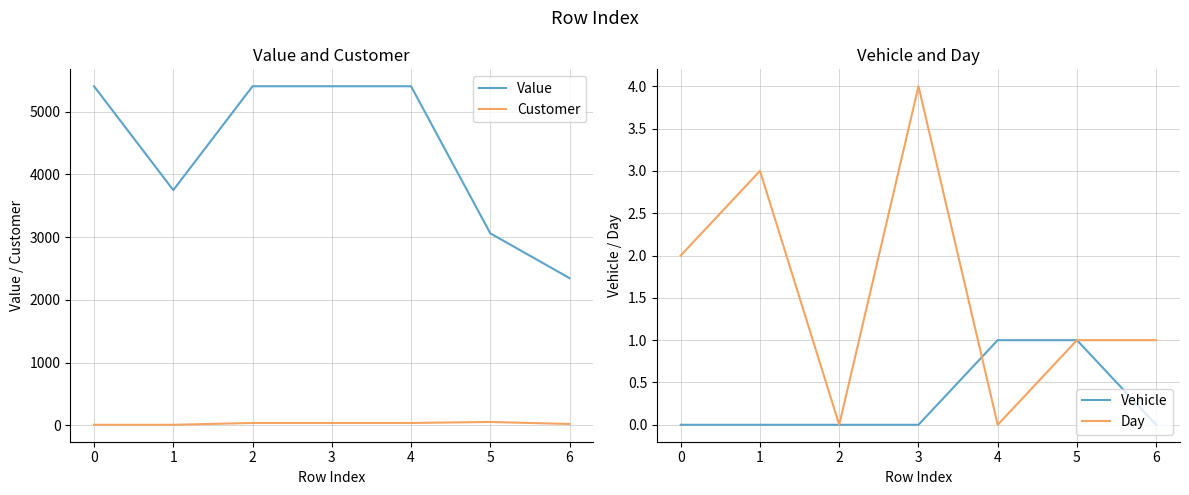

What are all the series names shown in the legend?

Value, Customer, Vehicle, Day